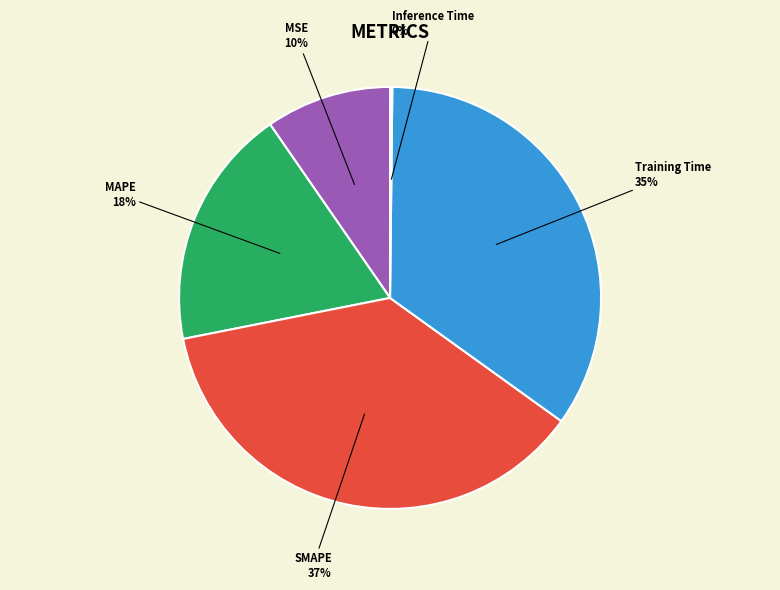

Is it true that MAPE is 30% of the pie?

False